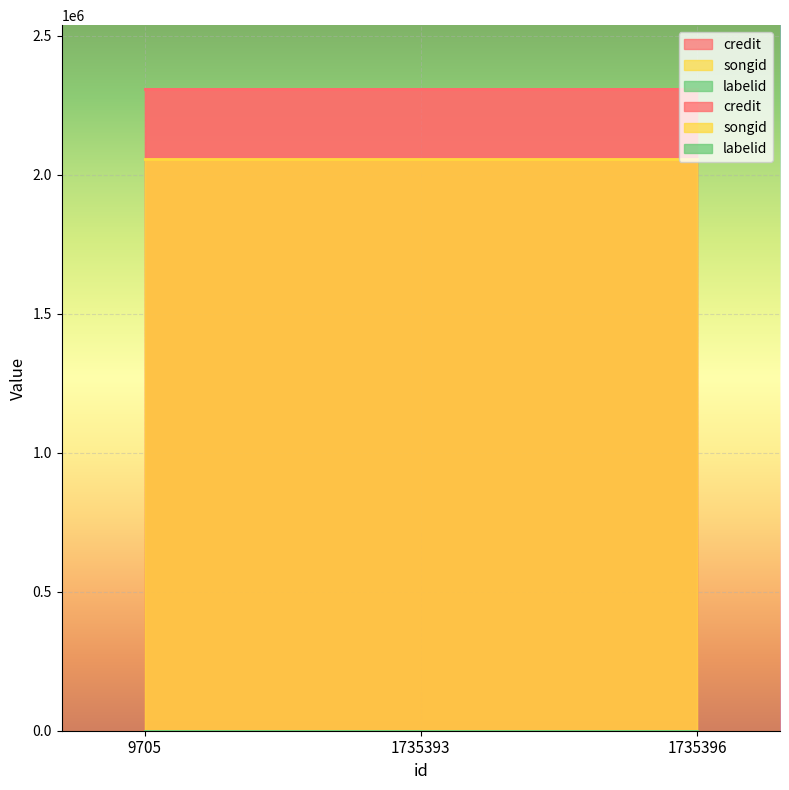

Which category has the lowest value across all series?

9705